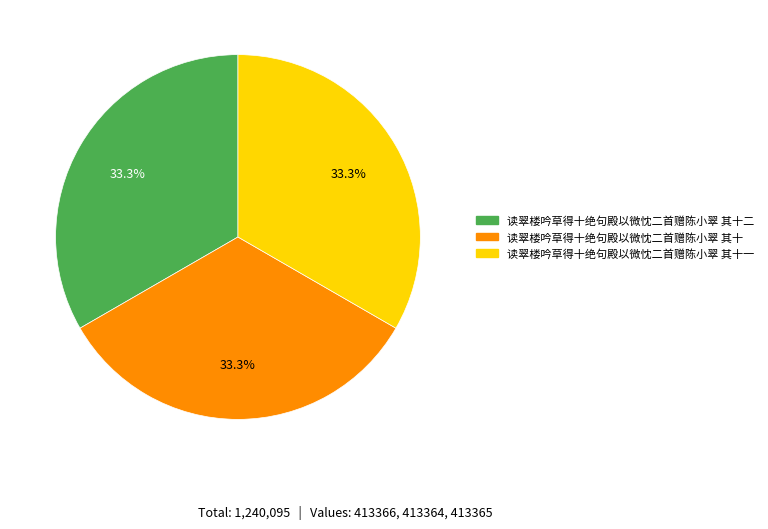

Does any single category account for the majority?

No